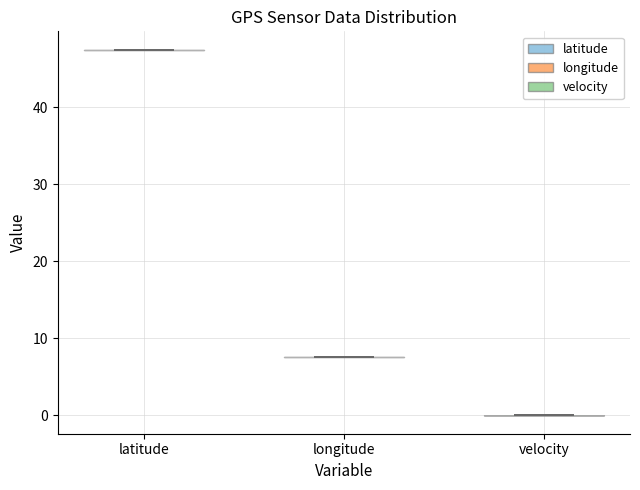

Which violin has the lowest median line?

velocity